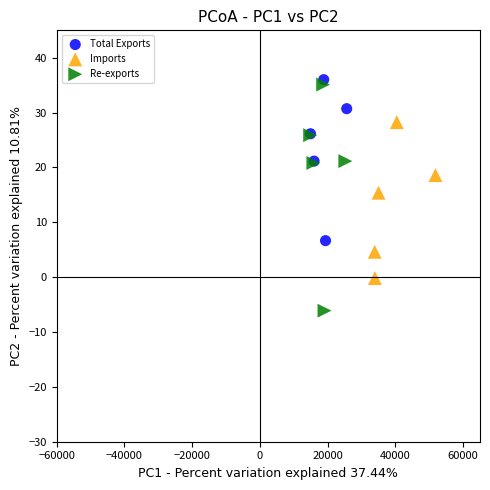

Which series contains the lowest Y value?

Re-exports